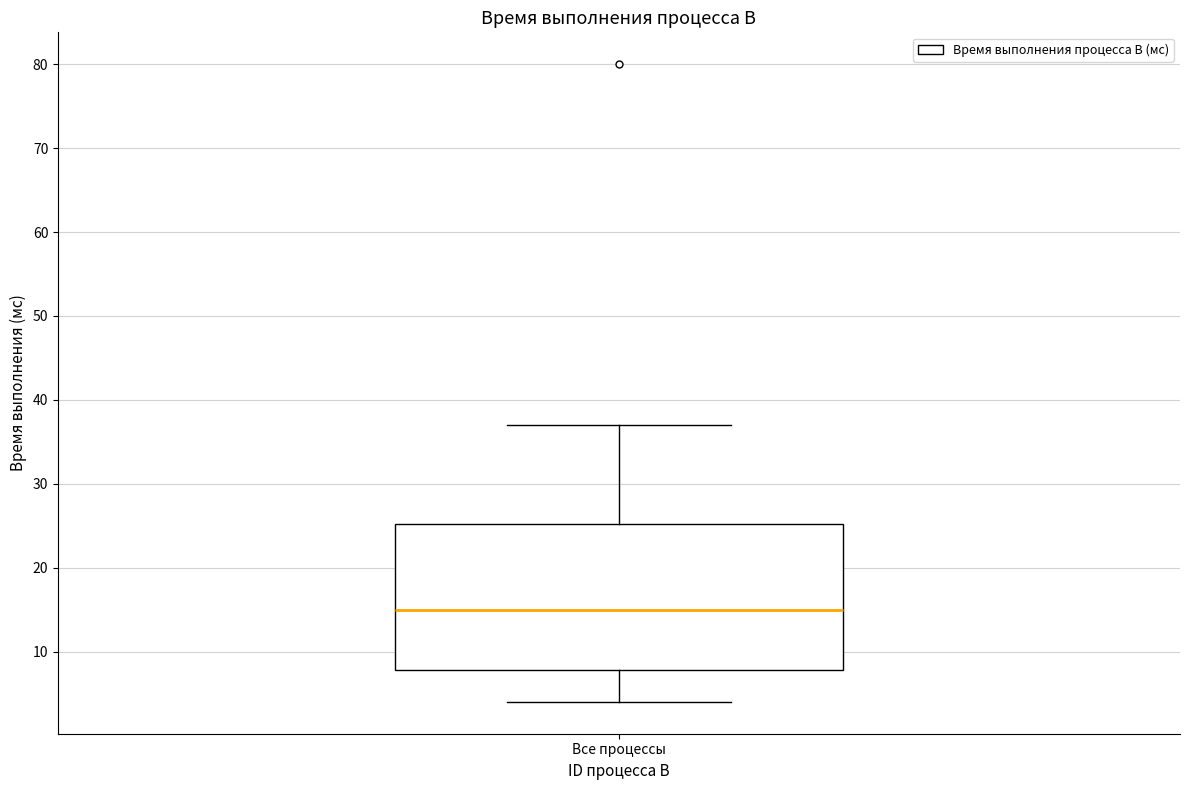

Read this box plot against the y-axis: the position of the median line, the range covered by the box, and the ends of both whiskers. The values are not printed on the chart, so give them approximately, as read against the axis.

median 15, box 8 to 25, whiskers 4 to 37